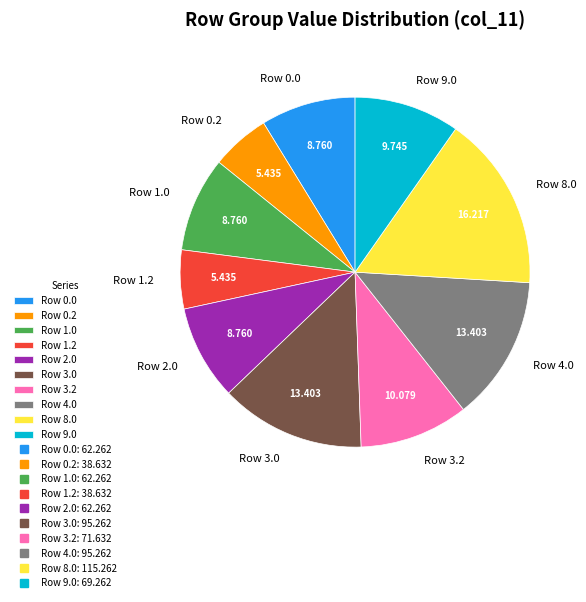

Do Row 8.0 and Row 2.0 together represent more than half of the pie?

No